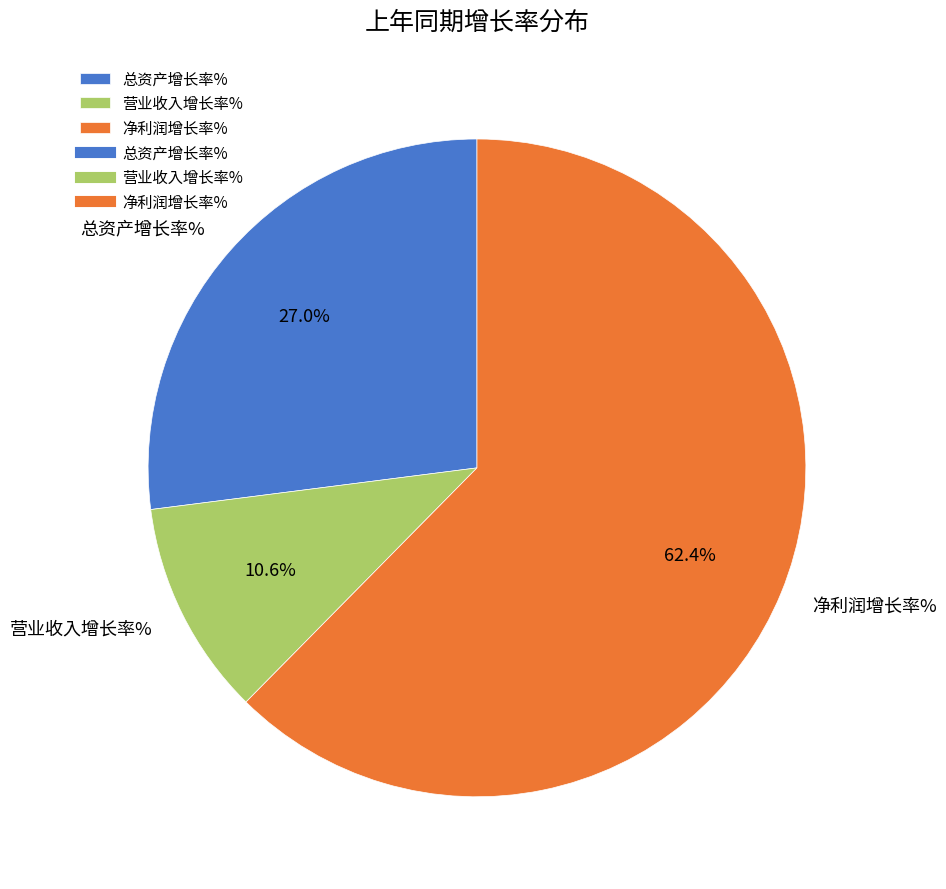

To the nearest percent, what portion does 总资产增长率% represent?

27%